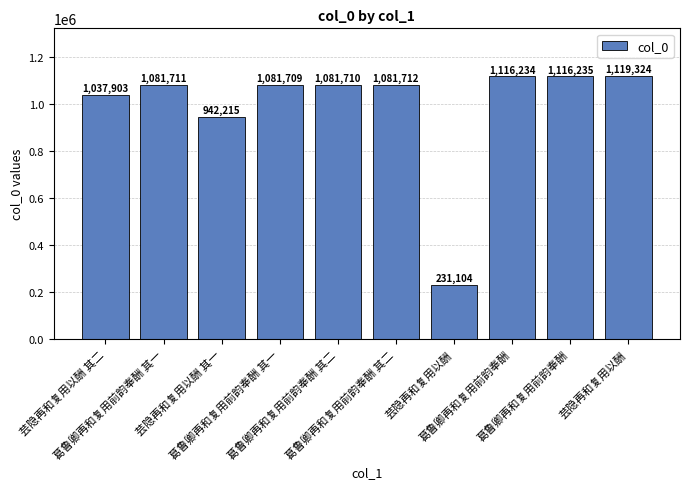

True or false: the data shows 231104 at 芸隐再和复用以酬.

True